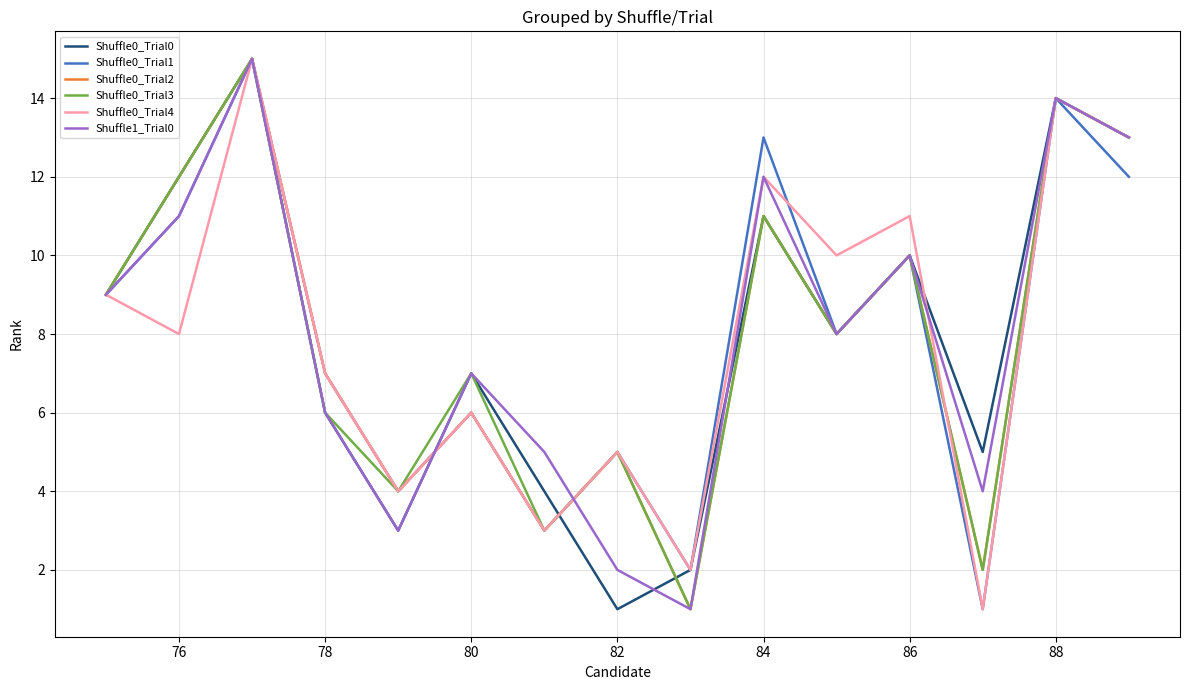

True or false: Shuffle1_Trial0 has a value of 17 at 86.

False